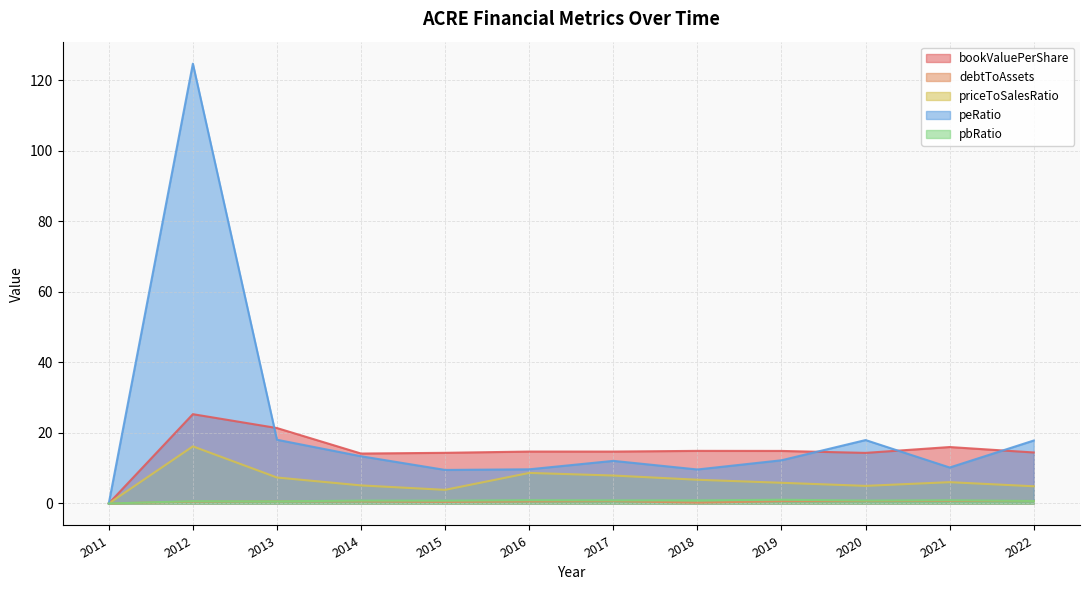

What is the value of the priceToSalesRatio point at the 7th from the left?

7.9